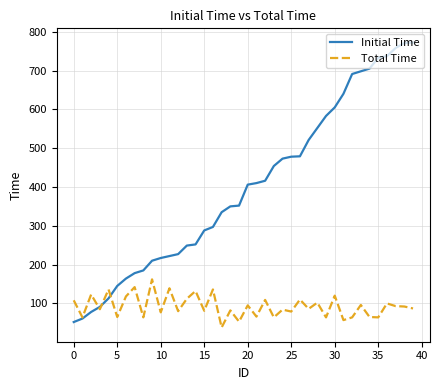

True or false: Total Time and Initial Time cross at least once.

True